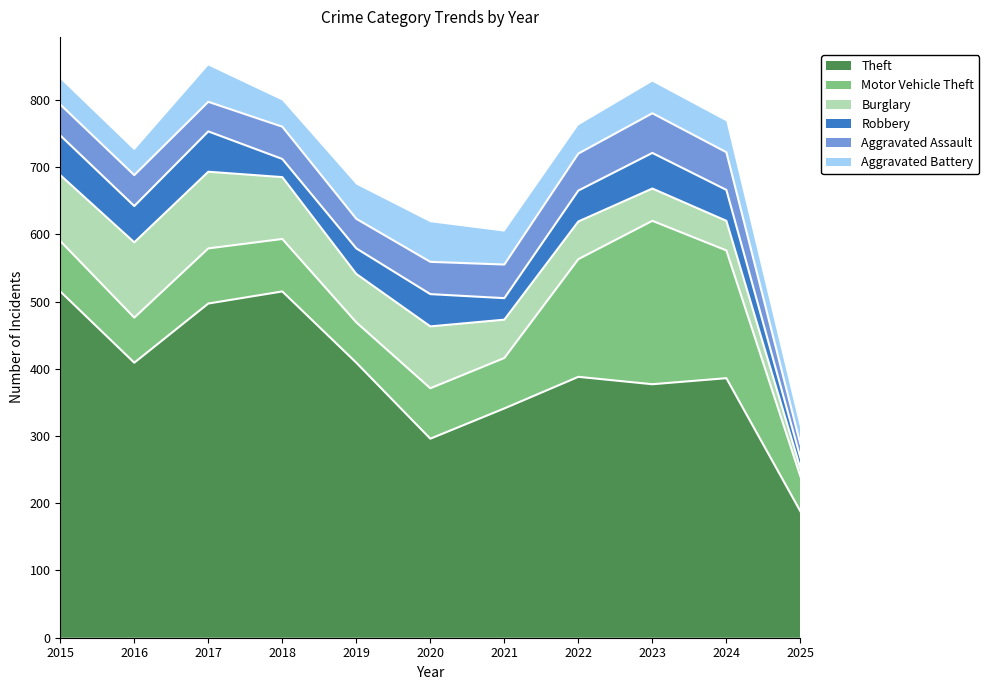

In Burglary, how many points are lower than both neighbors (excluding endpoints)?

1